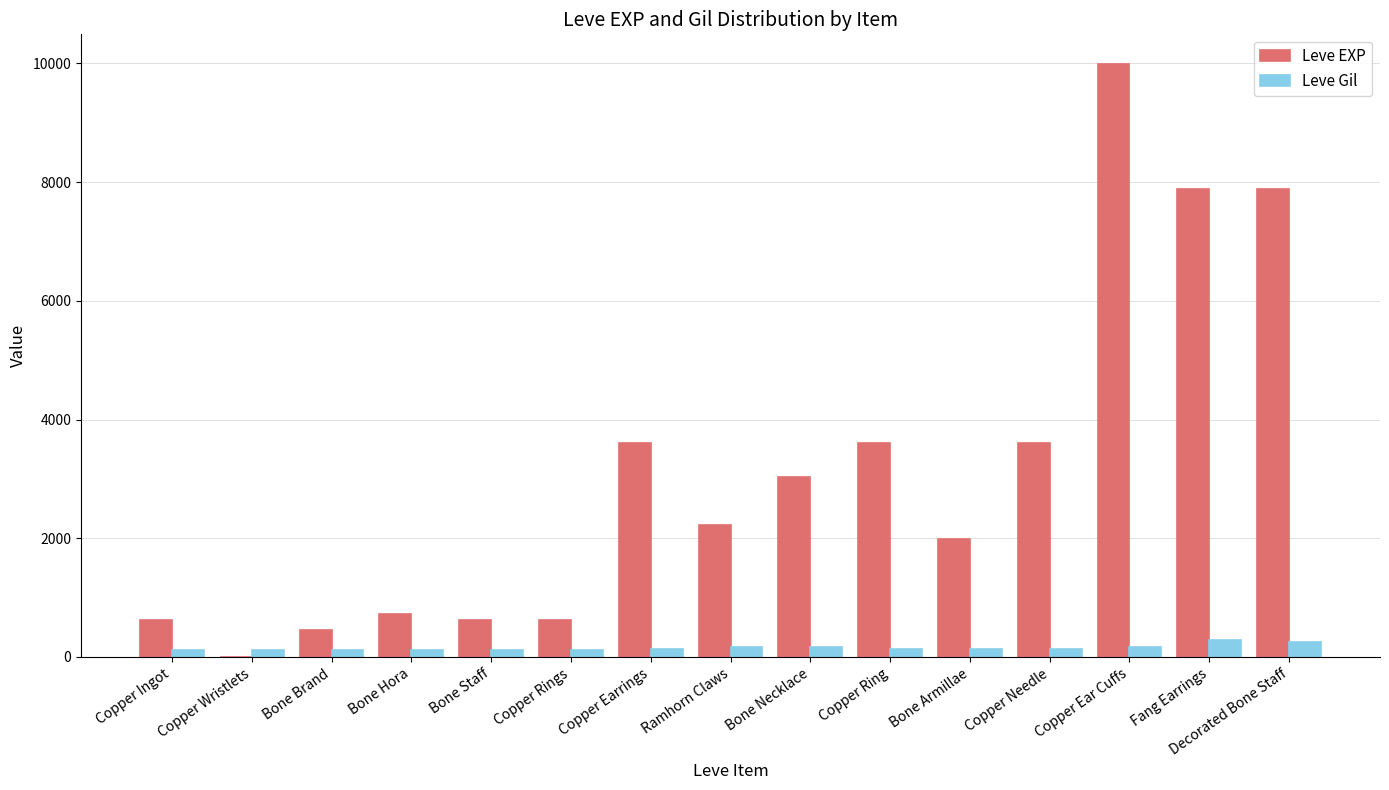

What is the sum of the Leve EXP values at Copper Wristlets and Copper Rings?

631